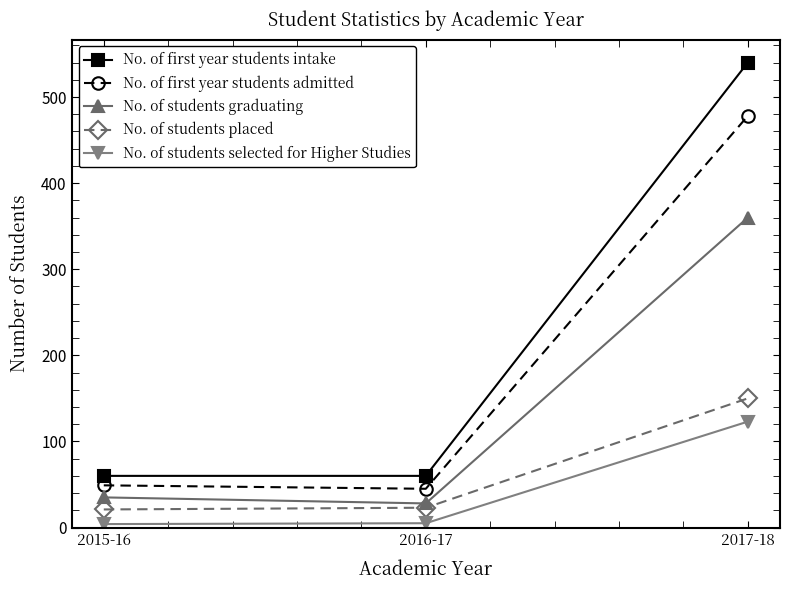

What position from the right is 2016-17?

2